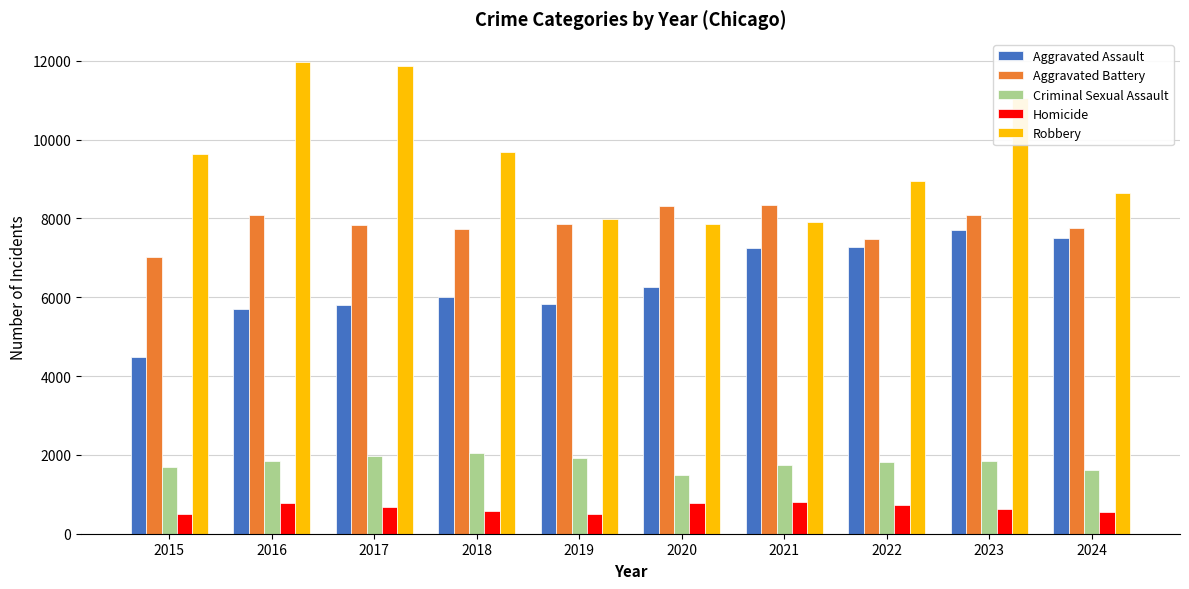

Rank the series by their maximum value, from lowest to highest.

Homicide, Criminal Sexual Assault, Aggravated Assault, Aggravated Battery, Robbery